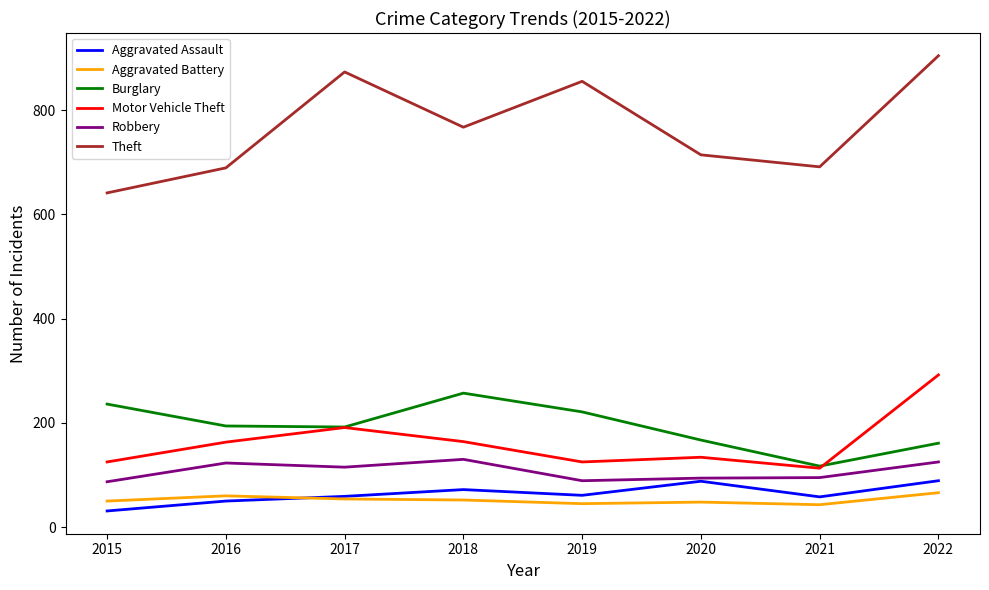

The Robbery series shows 35 at 2021. True or false?

False